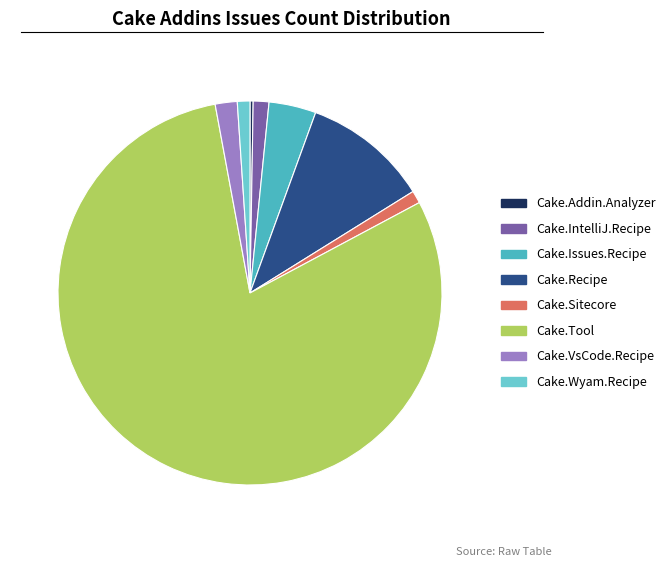

Approximately how many times larger is the value at Cake.Issues.Recipe compared to Cake.Wyam.Recipe?

3.7